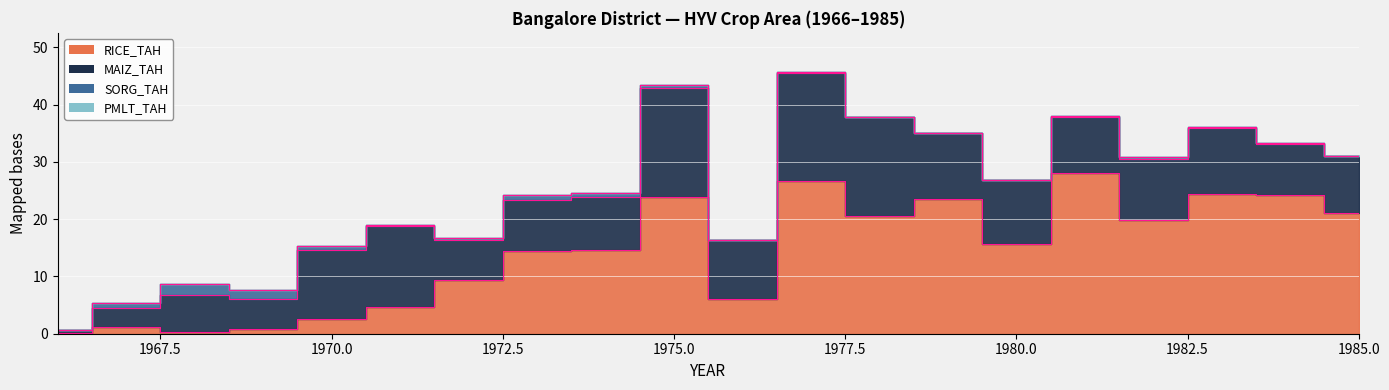

What is the maximum value for SORG_TAH?

1.9